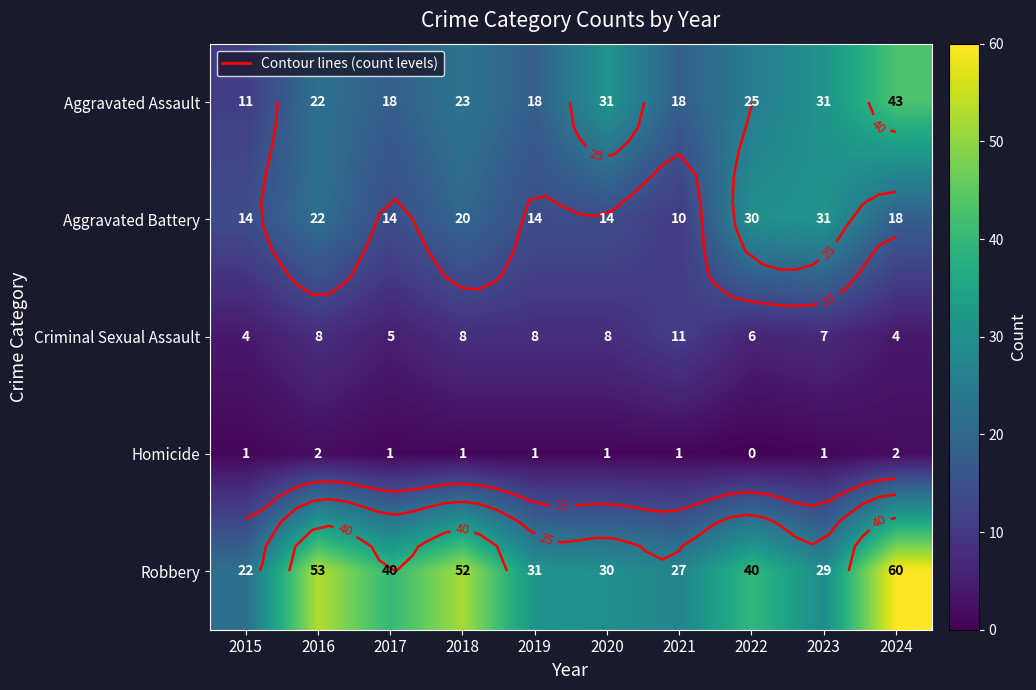

What is the minimum value for Aggravated Assault?

11